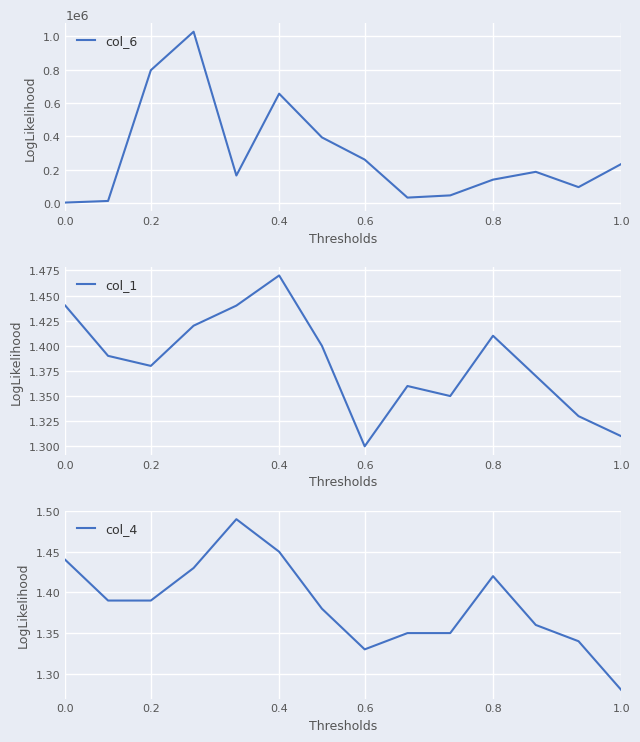

True or false: col_4 and col_6 cross at least once.

False